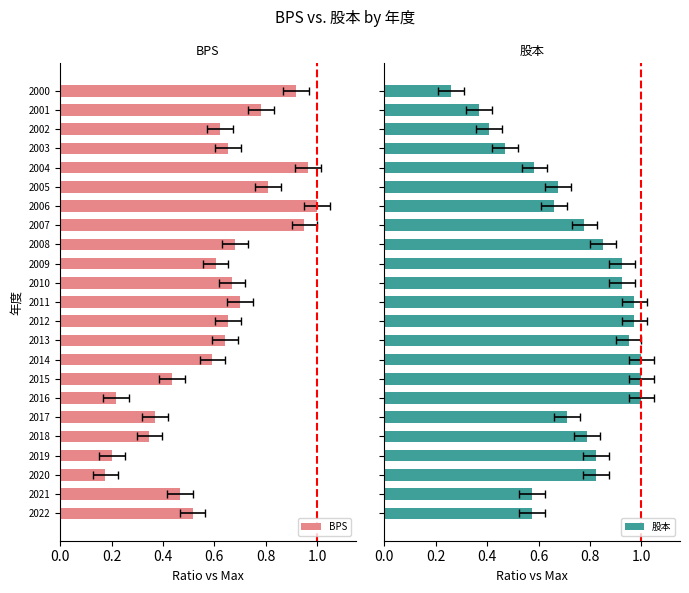

What is the smallest value displayed?

0.2